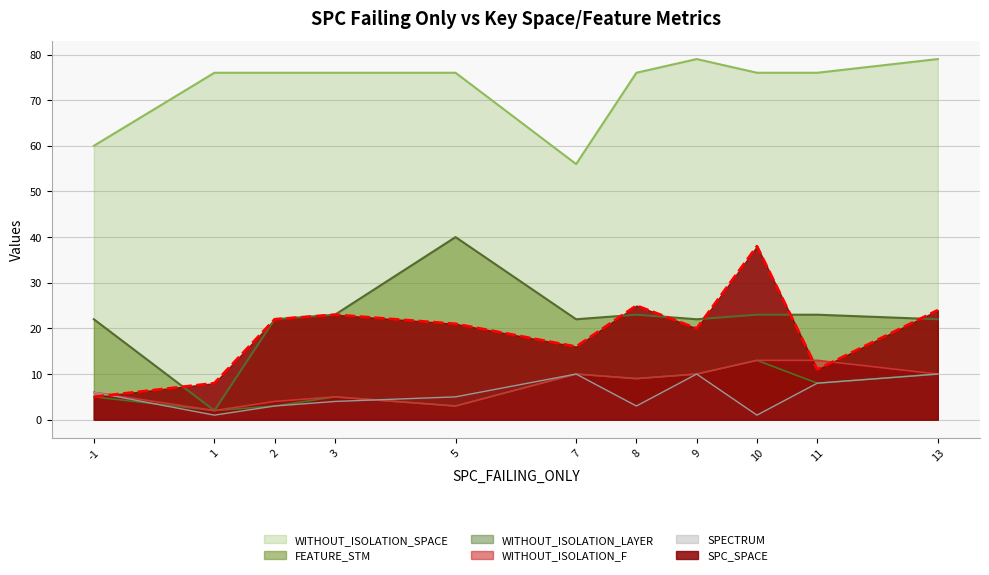

What is the difference between the highest and lowest values at 3?

72